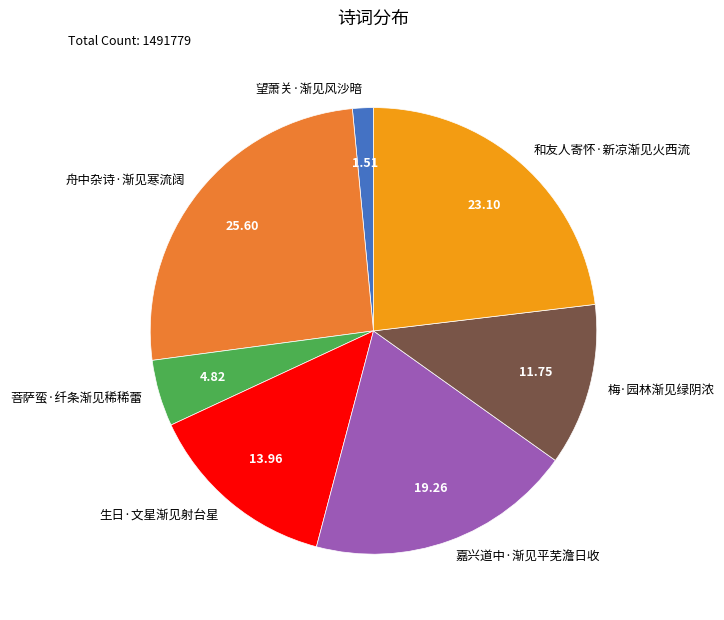

How many slices are in this pie chart?

7